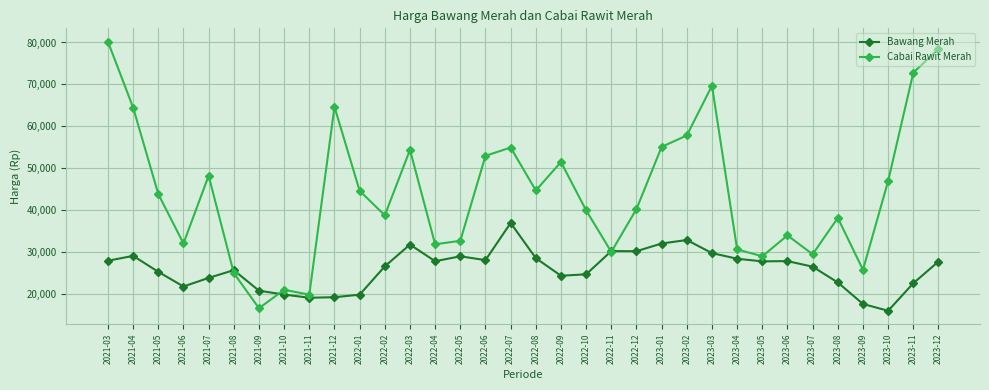

At which label does Cabai Rawit Merah reach its minimum?

2021-09